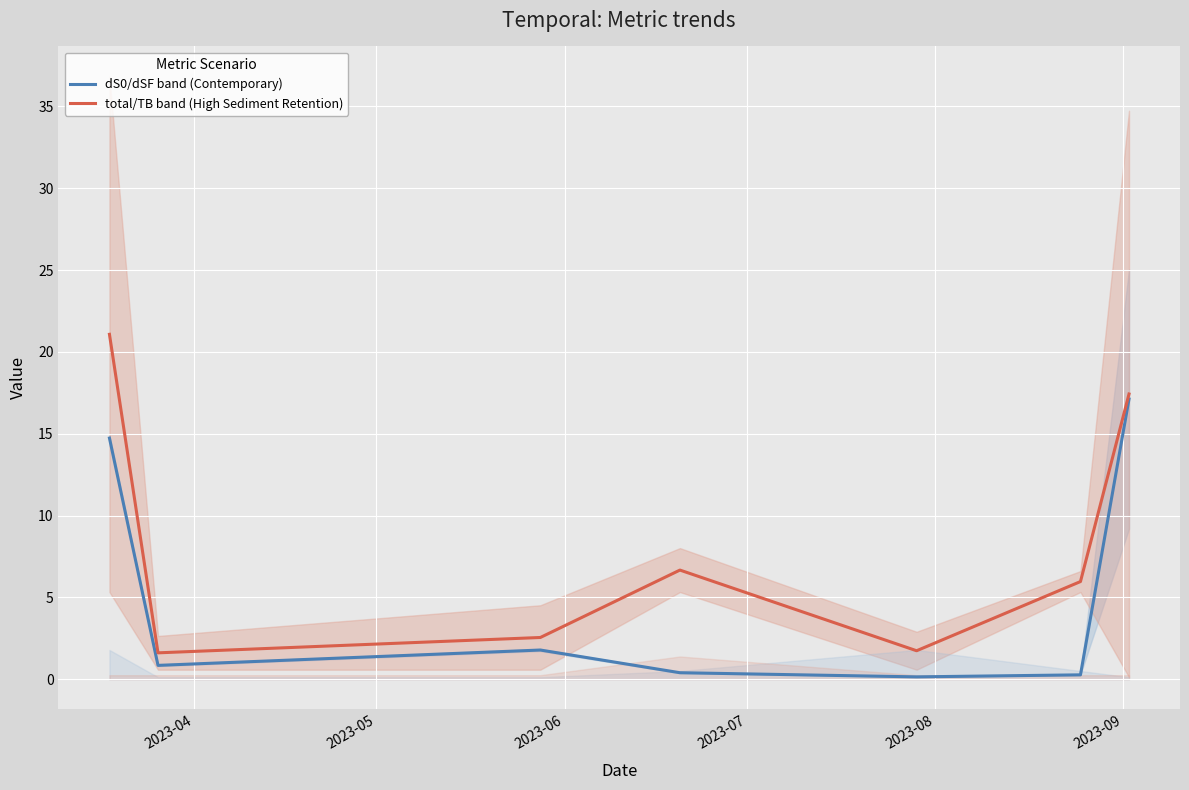

In dS0/dSF band (Contemporary), how many points are lower than both neighbors (excluding endpoints)?

2